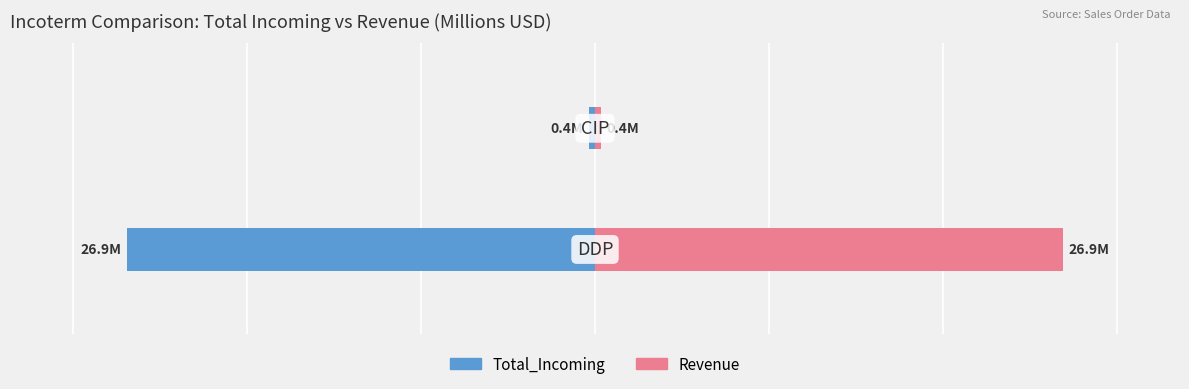

The value of Revenue at 1 is 0.3. True or false?

False